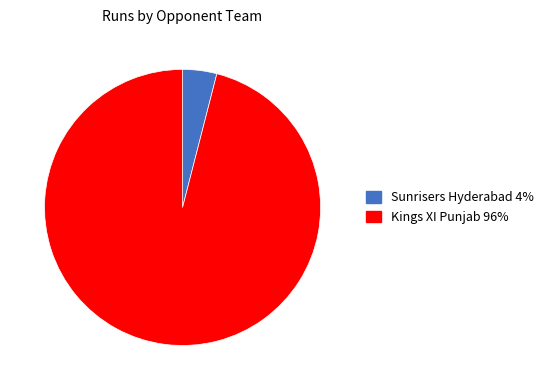

Between Kings XI Punjab and Sunrisers Hyderabad, which is larger?

Kings XI Punjab